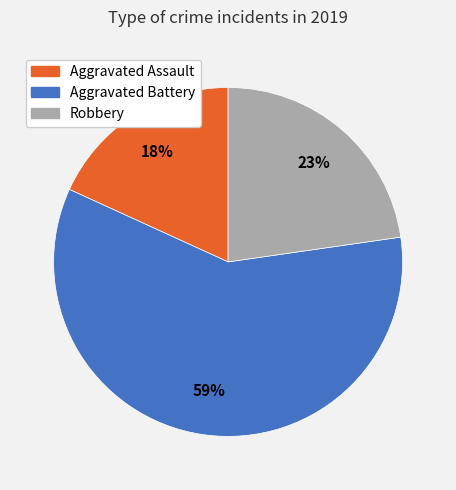

Which has a higher value, Aggravated Assault or Robbery?

Robbery